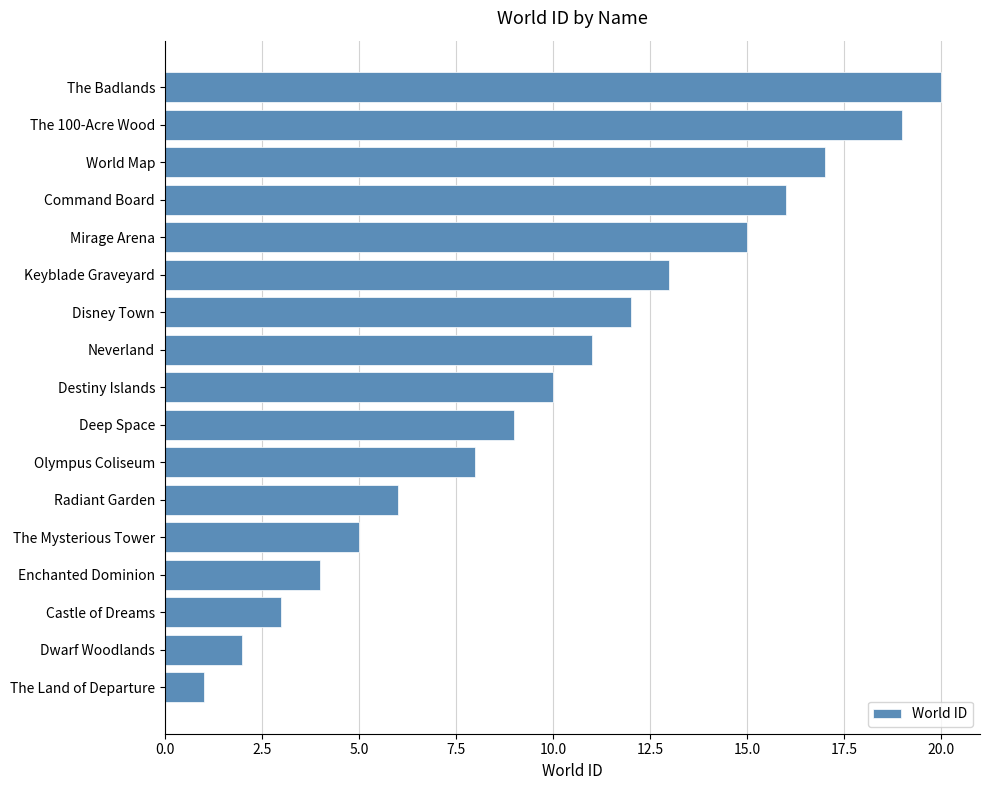

Which has a higher value, Neverland or Command Board?

Command Board